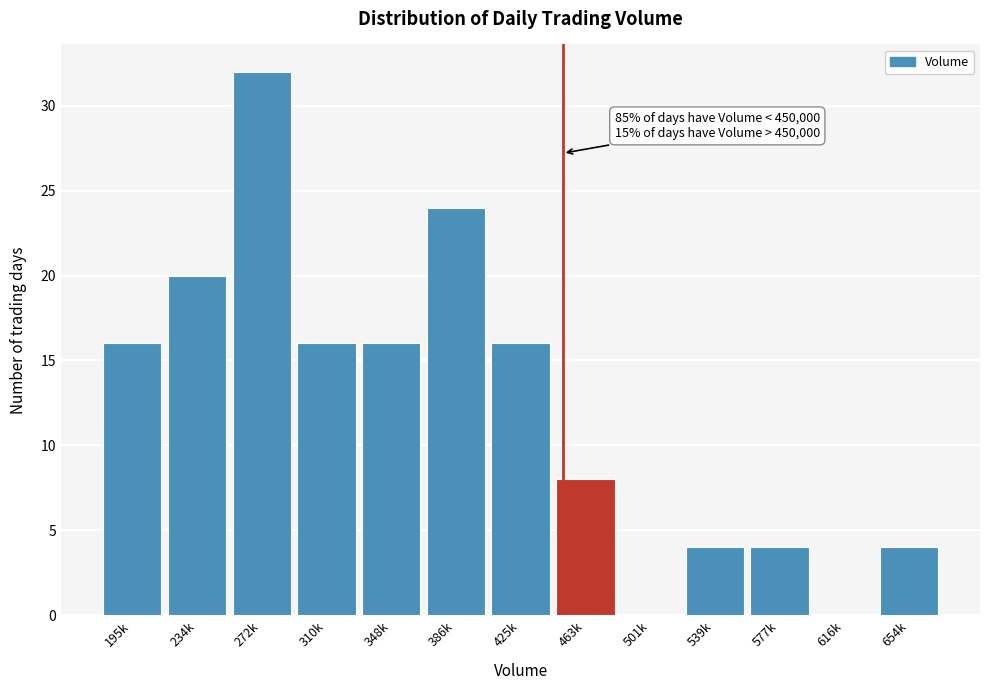

Reading right to left, extract all data points from this chart.

654k=4	616k=0	577k=4	539k=4	501k=0	463k=8	425k=16	386k=24	348k=16	310k=16	272k=32	234k=20	195k=16